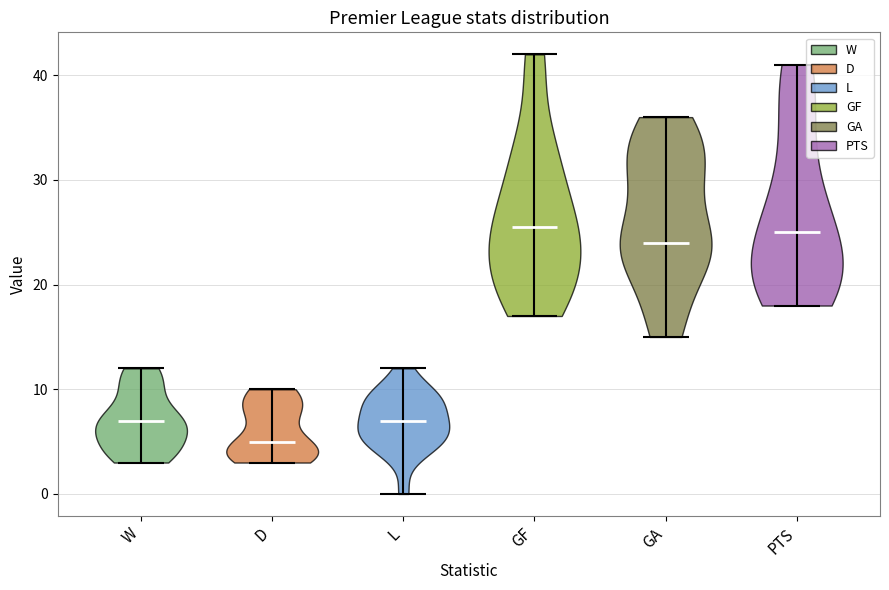

Which violin has the lowest median line?

D